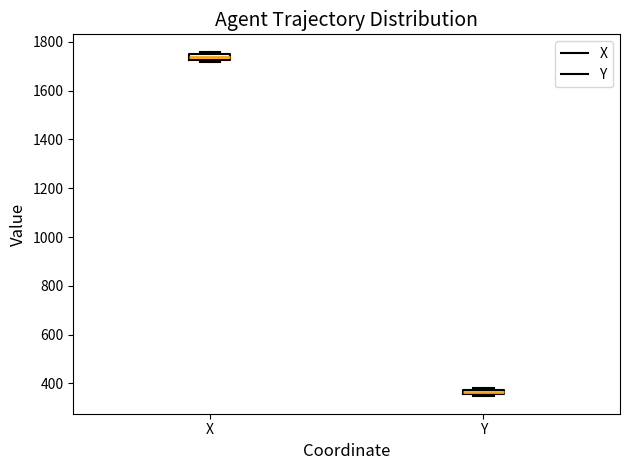

Where is the upper edge of the box for X on the y-axis? The values are not printed on the chart, so give them approximately, as read against the axis.

1740